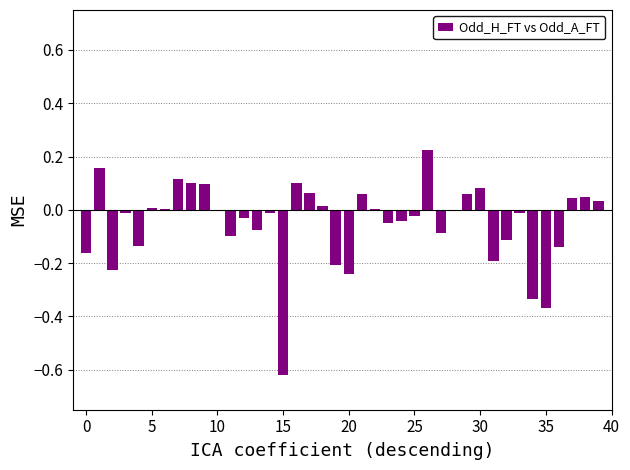

What is the sum of all values?

-2.0